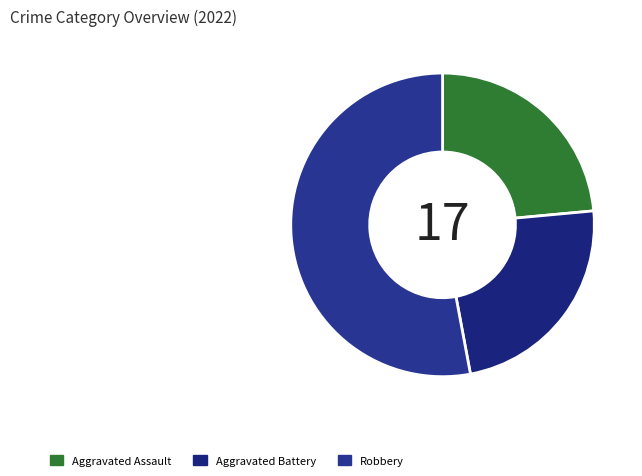

The Aggravated Battery slice represents 13% of the pie. True or false?

False